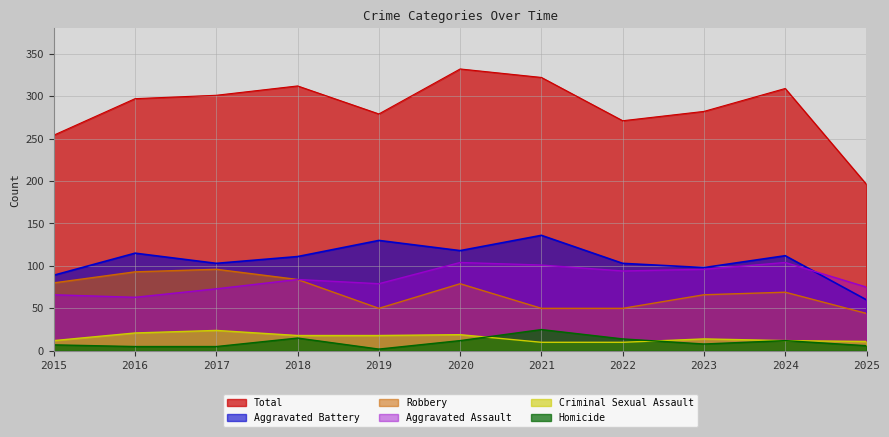

Reading left to right, extract all data points from this chart.

Aggravated Assault: 2015=66	2016=63	2017=73	2018=84	2019=79	2020=104	2021=101	2022=94	2023=96	2024=104	2025=75
Aggravated Battery: 2015=89	2016=115	2017=103	2018=111	2019=130	2020=118	2021=136	2022=103	2023=98	2024=112	2025=60
Criminal Sexual Assault: 2015=12	2016=21	2017=24	2018=18	2019=18	2020=19	2021=10	2022=10	2023=14	2024=12	2025=11
Homicide: 2015=7	2016=5	2017=5	2018=15	2019=2	2020=12	2021=25	2022=14	2023=8	2024=12	2025=6
Robbery: 2015=80	2016=93	2017=96	2018=84	2019=50	2020=79	2021=50	2022=50	2023=66	2024=69	2025=44
Total: 2015=254	2016=297	2017=301	2018=312	2019=279	2020=332	2021=322	2022=271	2023=282	2024=309	2025=196